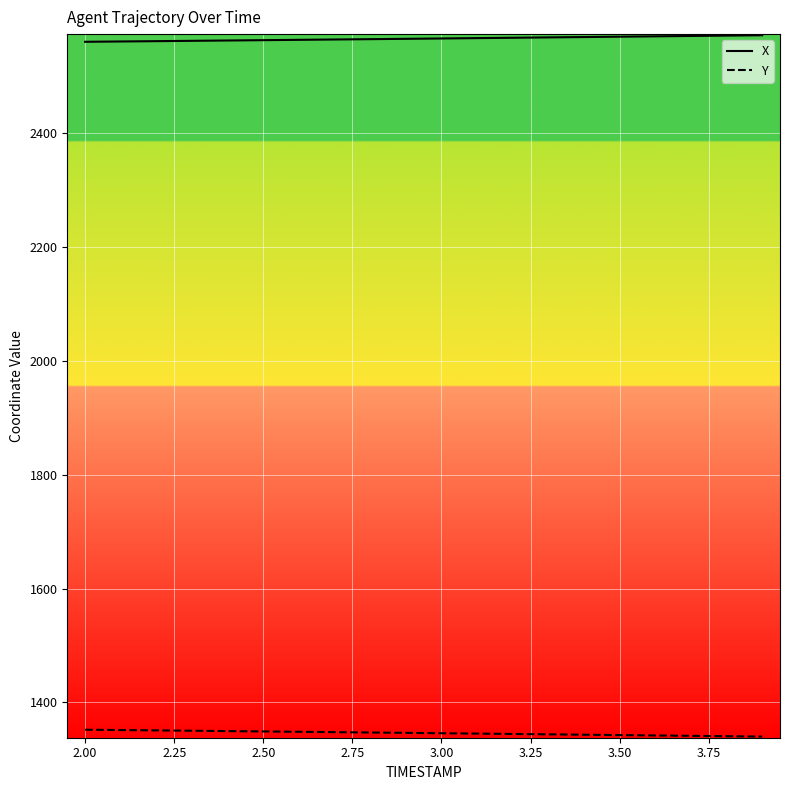

Which series has the largest total across all categories?

X